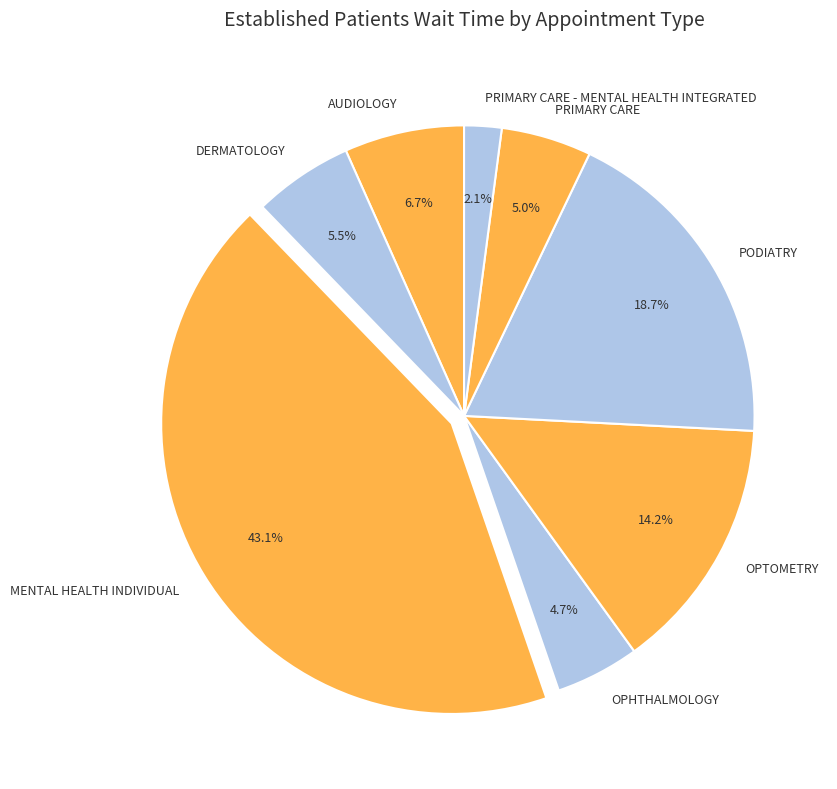

What percentage is the OPTOMETRY slice, to the nearest percent?

14%